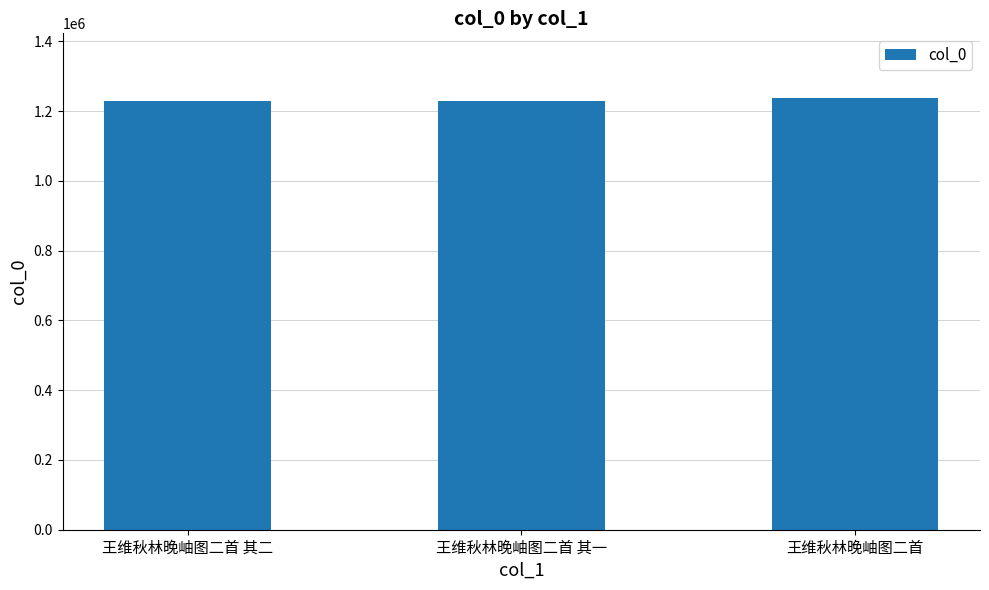

Count the number of data series in this chart.

1